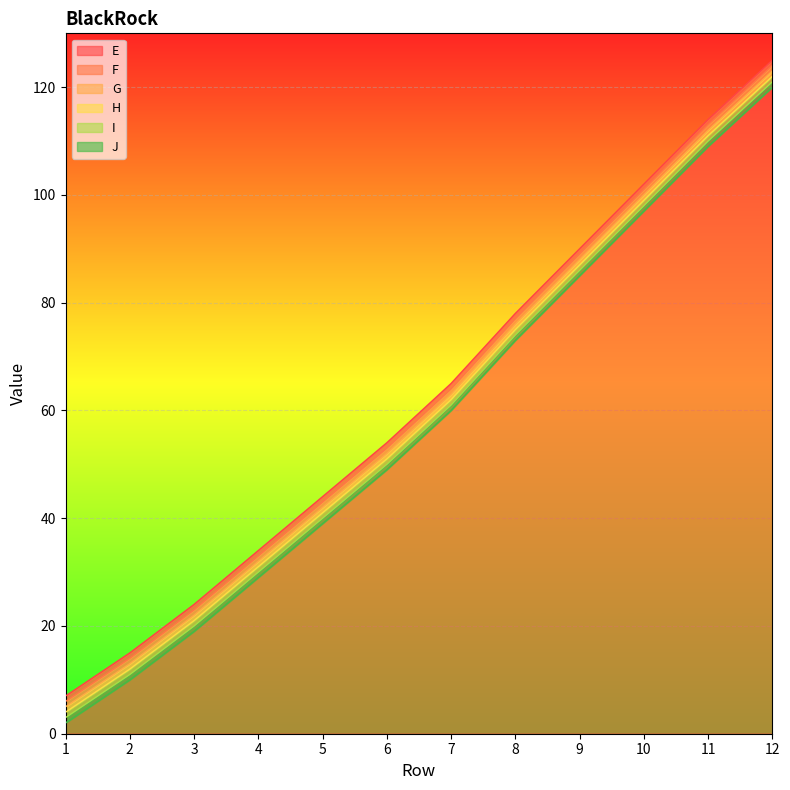

What is the lowest value of the E series?

7